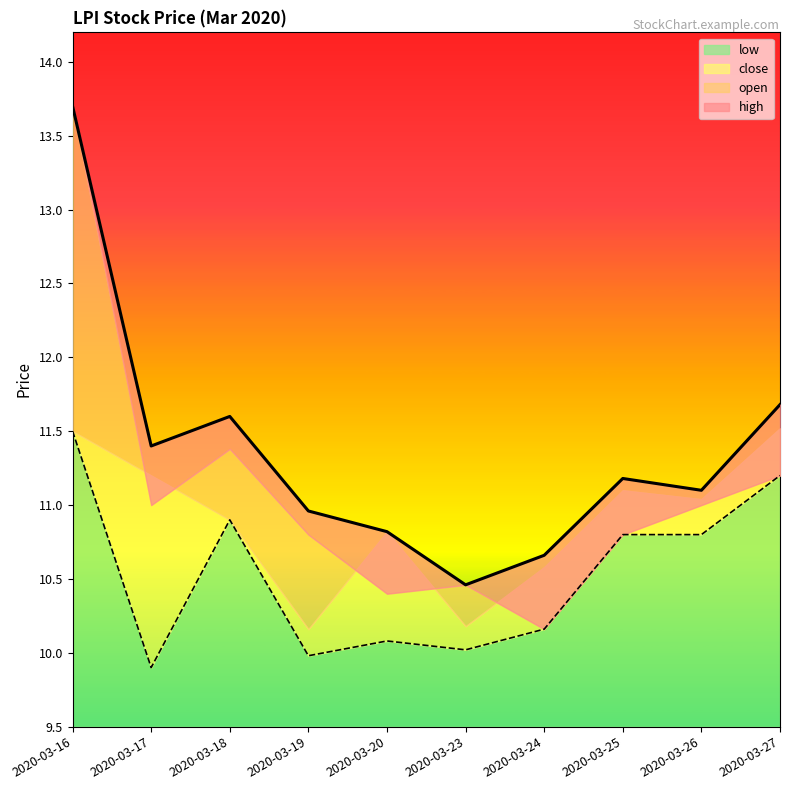

Is it true that high equals 11.7 at 2020-03-27?

True